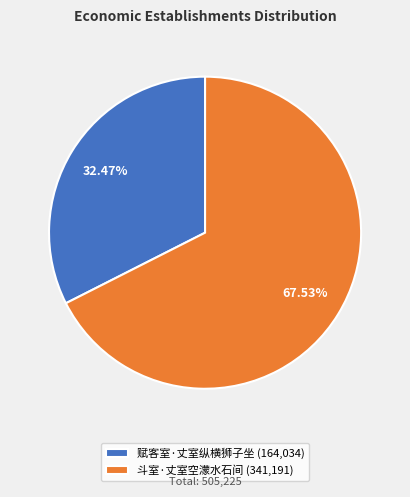

What is the largest slice in the pie chart?

斗室·丈室空濛水石间